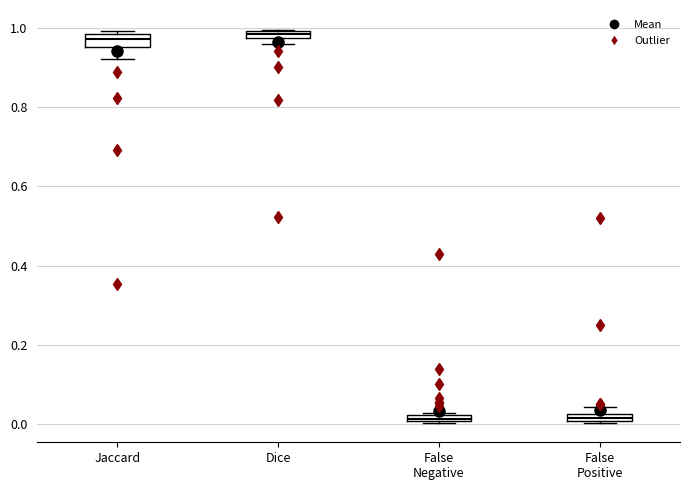

Where is the lower edge of the box for False Negative on the y-axis? The values are not printed on the chart, so give them approximately, as read against the axis.

0.00